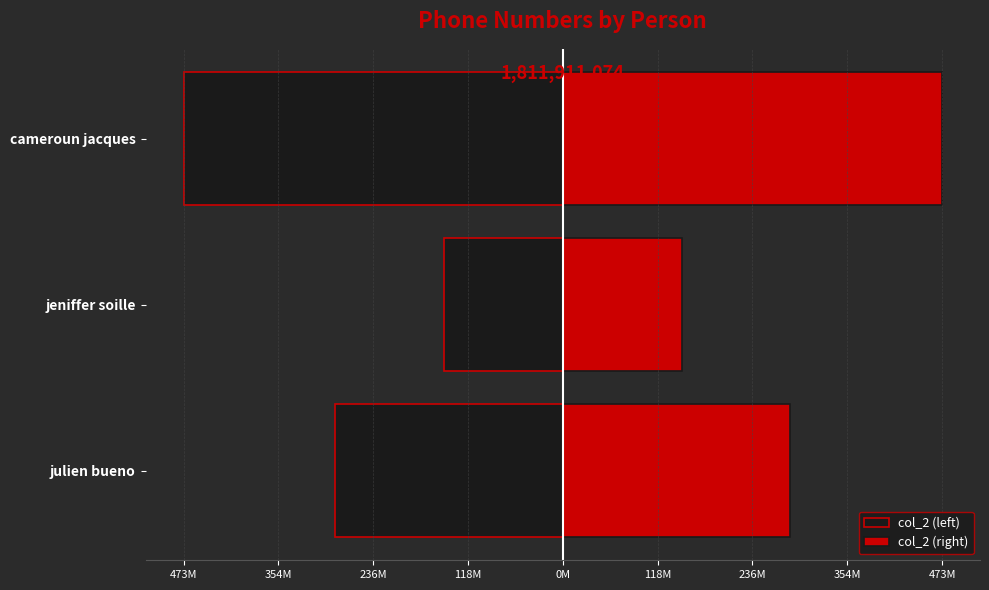

How many bars are there in total?

6